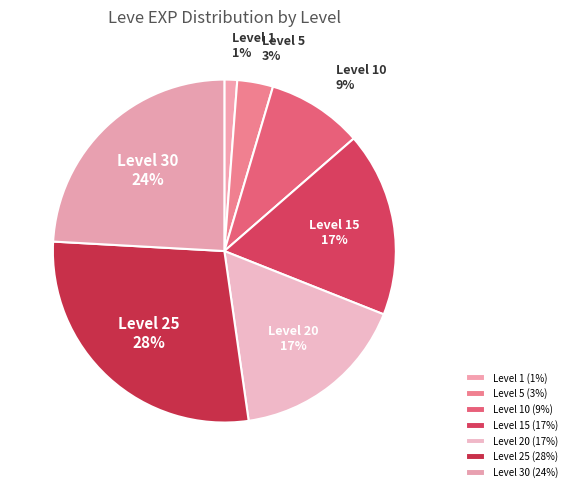

Is the sum of Level 5 and Level 30 greater than half?

No